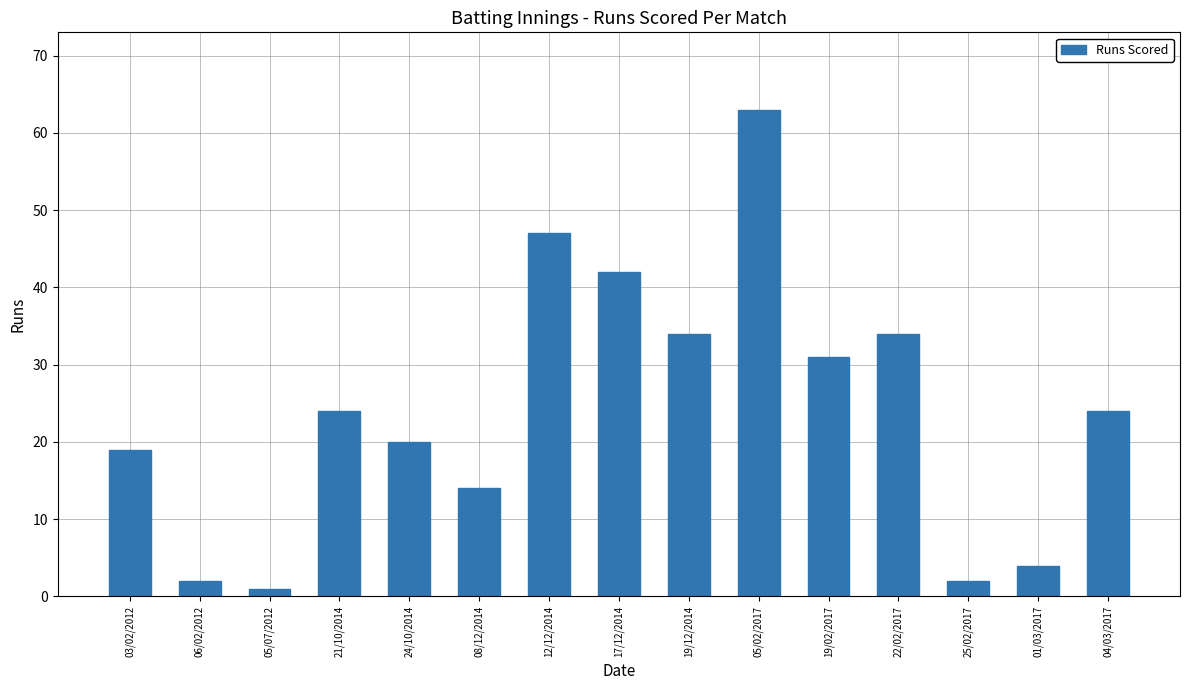

What is the average value?

24